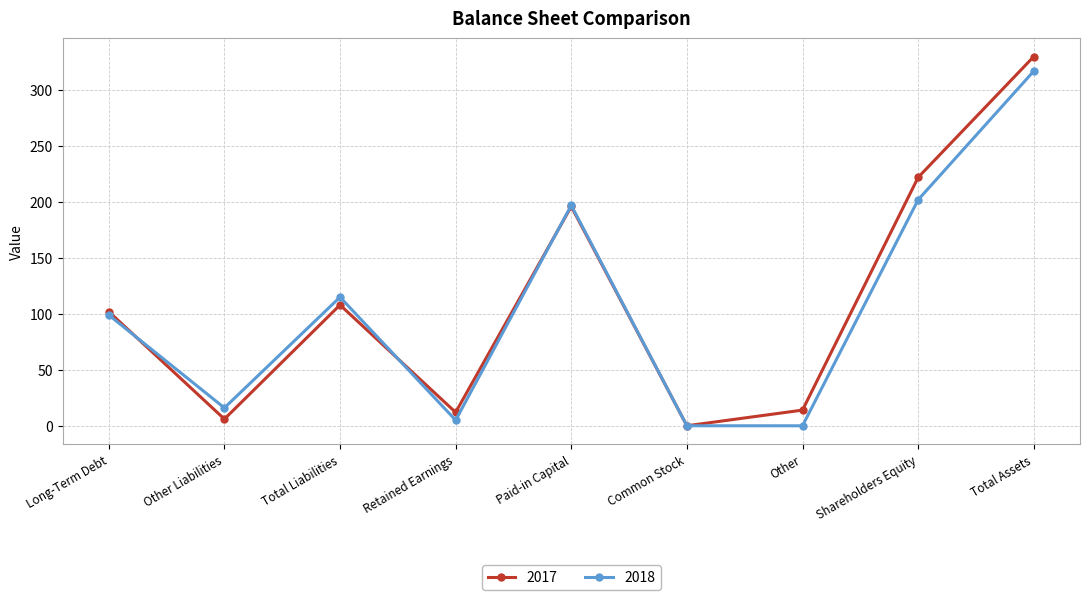

What is the maximum value shown in the chart?

330